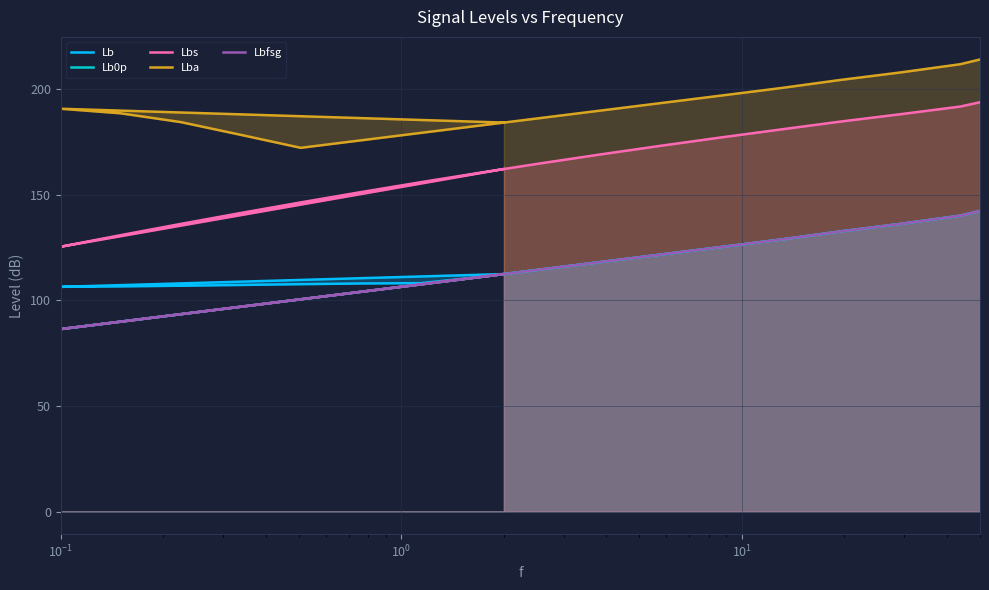

Reading left to right, list all the values displayed in this chart.

Lb: 112.4	106.4	106.6	106.9	107.3	107.6	108.0	108.1	111.1	114.6	118.1	121.6	125.2	128.7	132.6	136.1	140.1	142.3
Lb0p: 112.4	86.4	89.9	93.4	96.9	100.5	104.0	107.5	111.1	114.6	118.1	121.6	125.2	128.7	132.6	136.2	140.1	142.3
Lbs: 162.2	125.4	130.9	136.2	141.3	146.3	151.2	155.9	160.5	164.8	169.1	173.1	177.1	180.9	184.6	188.1	191.7	193.8
Lba: 184.1	190.7	188.5	184.4	178.3	172.2	175.7	179.2	182.8	186.3	189.8	193.4	196.9	200.5	204.3	207.9	211.8	214.0
Lbfsg: 112.4	86.4	89.9	93.4	97.0	100.5	104.0	107.5	111.1	114.6	118.1	121.6	125.2	128.7	132.6	136.2	140.1	142.3